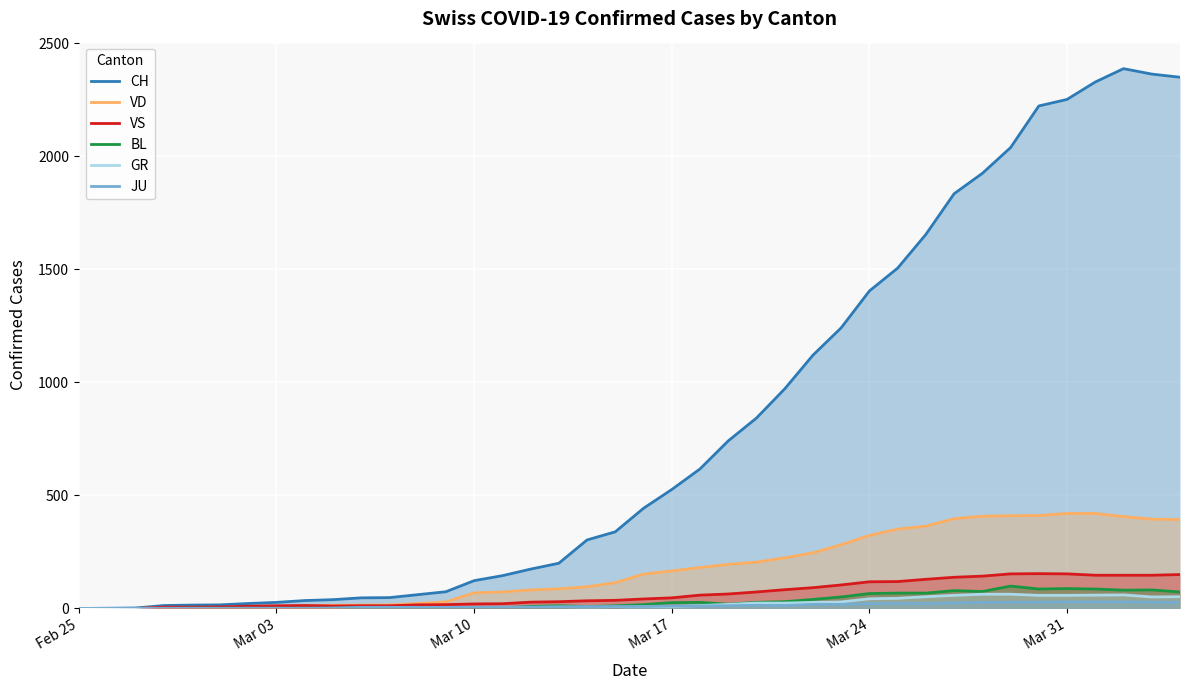

Which series has the largest total across all categories?

CH